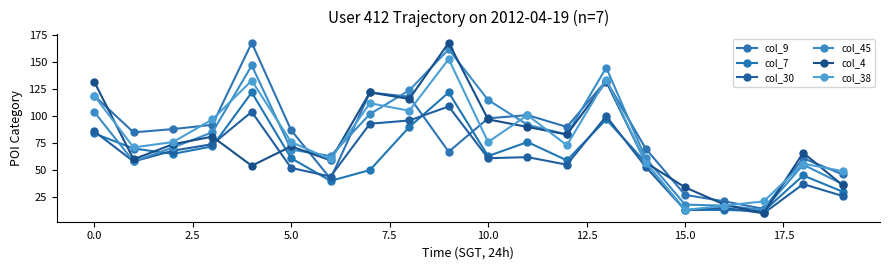

Does the chart have visible grid lines?

No